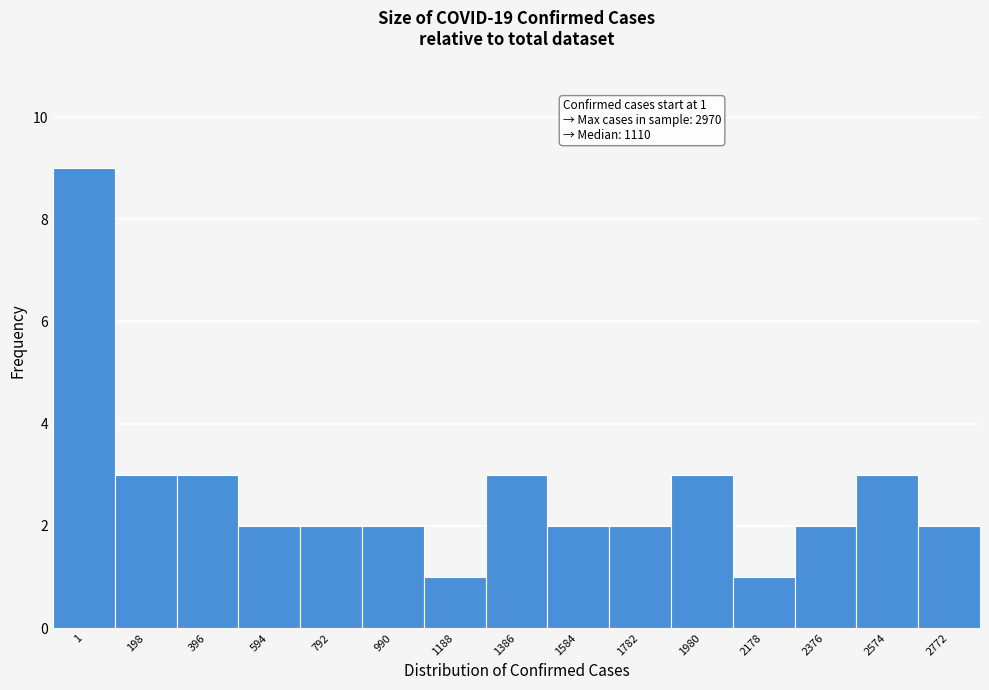

Reading right to left, list all the values displayed in this chart.

2772=2	2574=3	2376=2	2178=1	1980=3	1782=2	1584=2	1386=3	1188=1	990=2	792=2	594=2	396=3	198=3	1=9